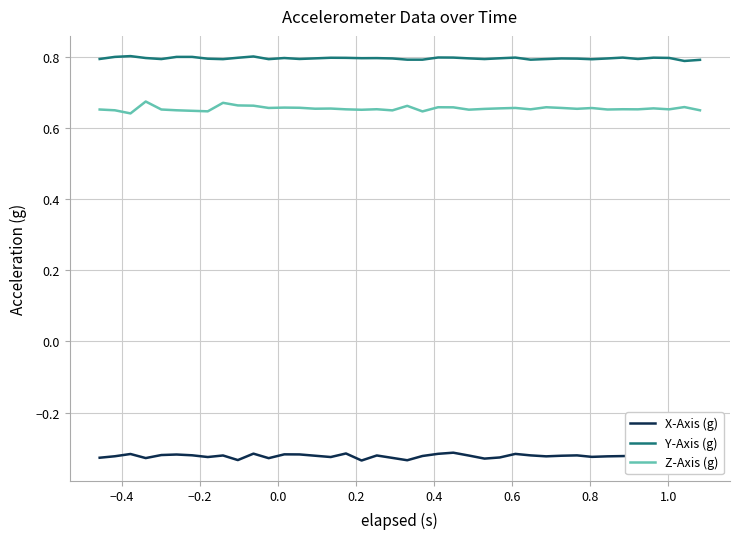

True or false: Y-Axis (g) and X-Axis (g) cross at least once.

False